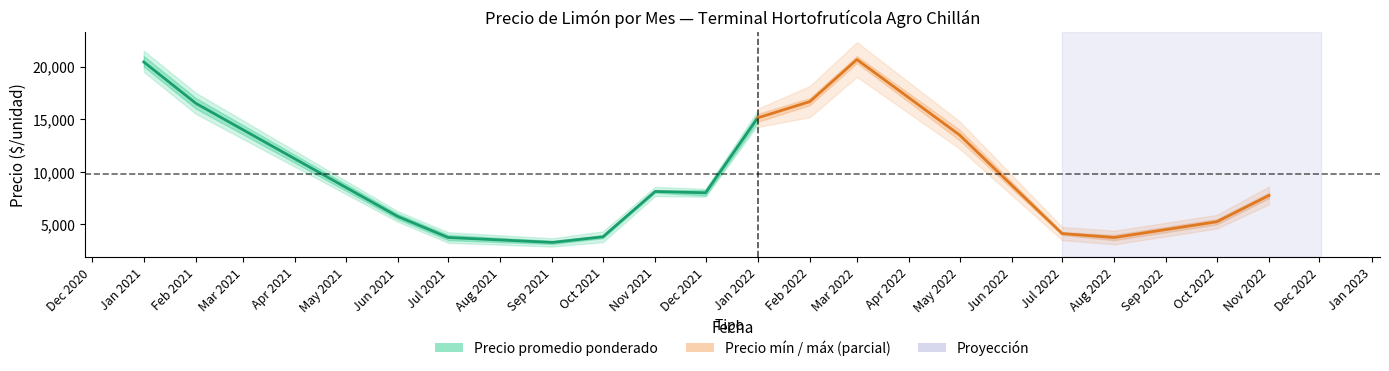

List the series in order of their peak value, lowest first.

Precio minimo, Precio promedio ponderado, Precio maximo